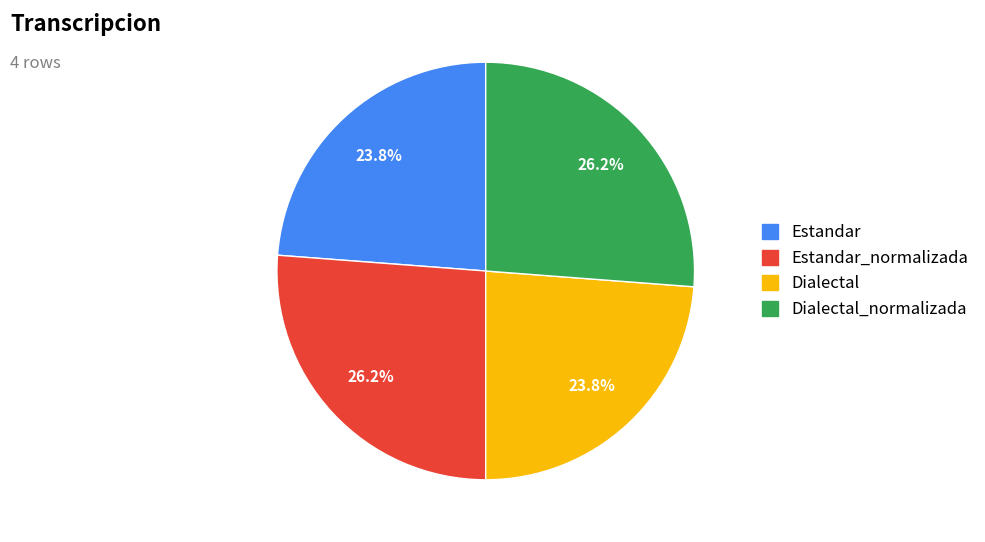

Count the number of slices in the pie.

4